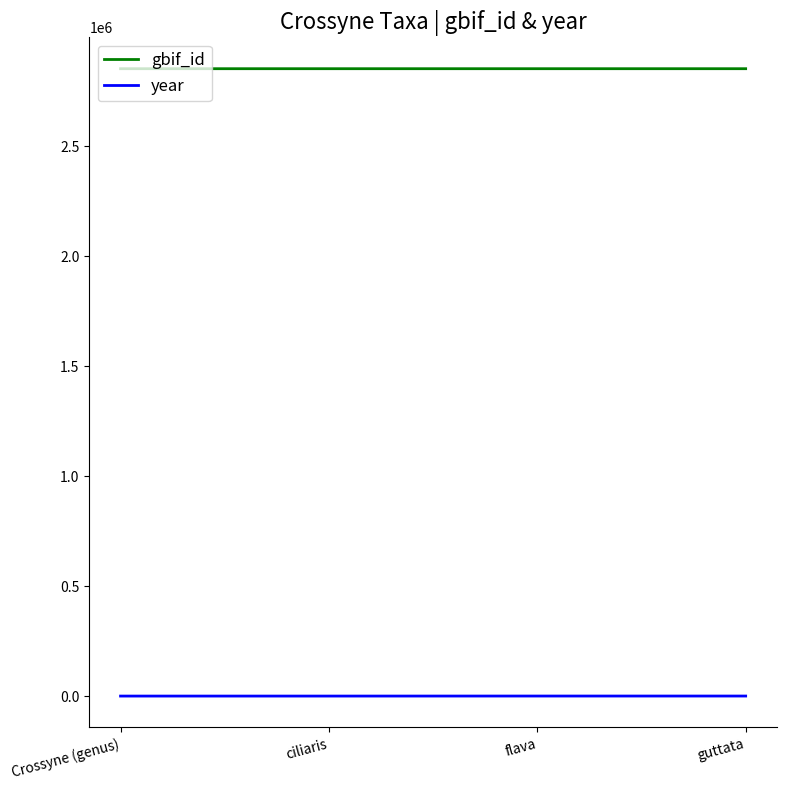

List the series in order of their overall mean, highest first.

gbif_id, year